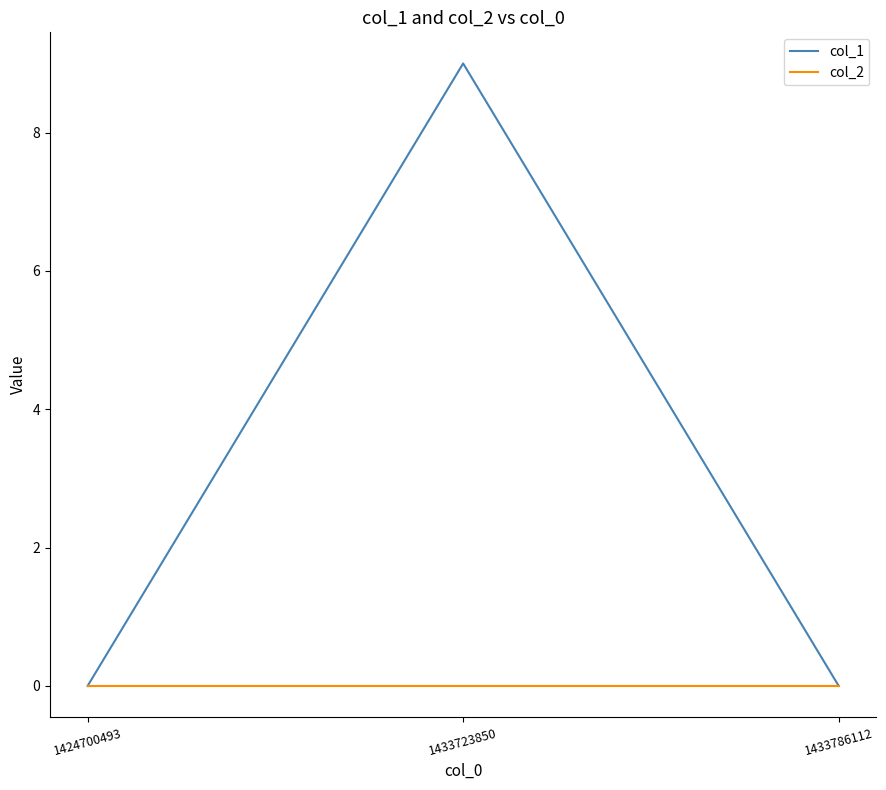

Rank the series by their maximum value, from highest to lowest.

col_1, col_2